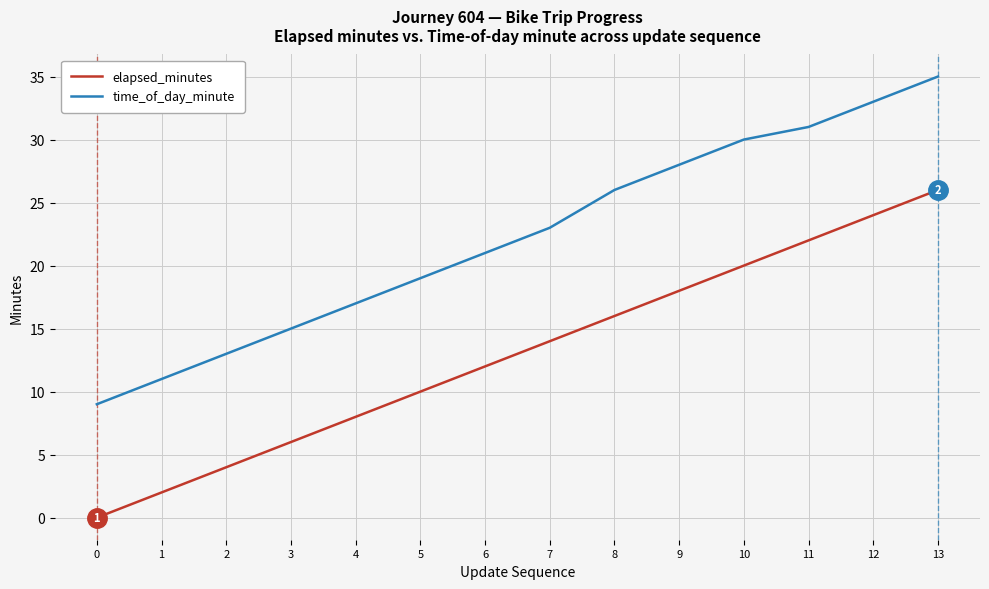

How many distinct data groups are displayed?

2